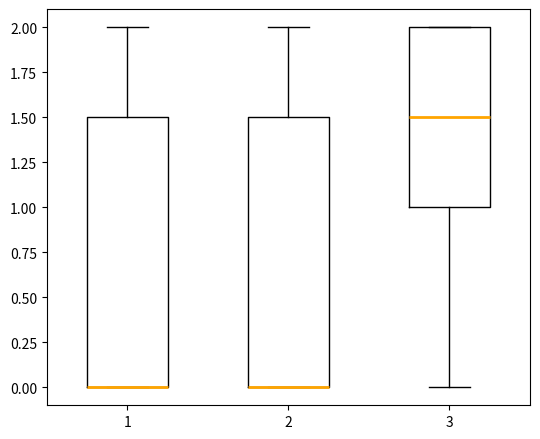

Reading left to right, read every box against the y-axis: the position of its median line, the range the box covers, and the ends of its whiskers. The values are not printed on the chart, so give them approximately, as read against the axis.

1: median 0.0 (drawn on the box's lower edge), box 0.0 to 1.5, whiskers 0.0 to 2.0
2: median 0.0 (drawn on the box's lower edge), box 0.0 to 1.5, whiskers 0.0 to 2.0
3: median 1.5, box 1.0 to 2.0, whiskers 0.0 to 2.0